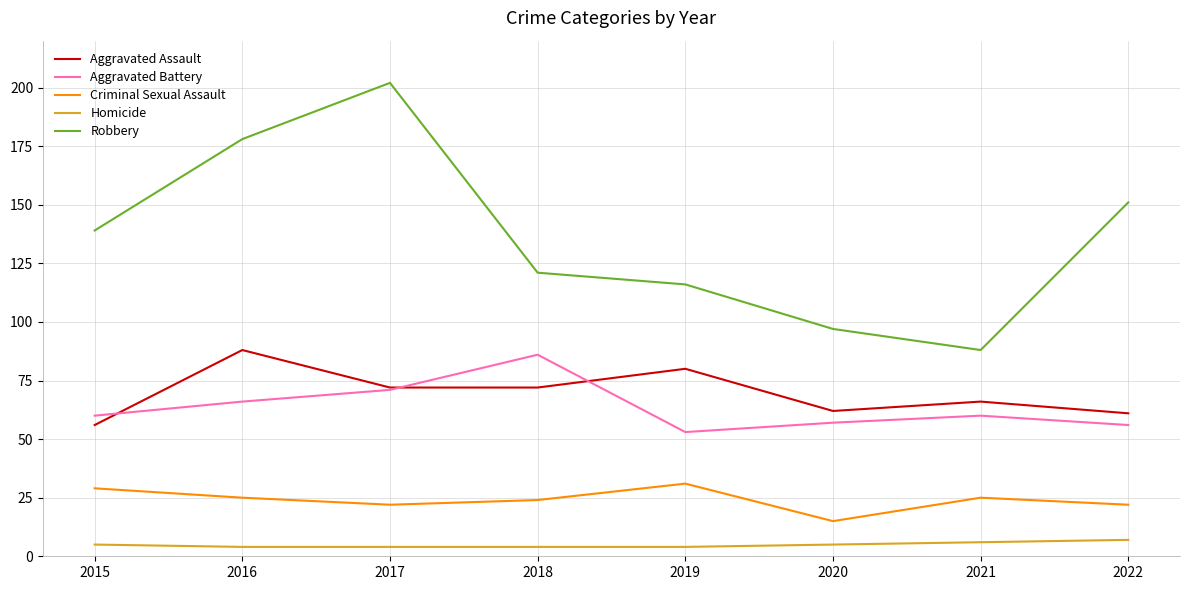

At 2022, list the series in order from smallest to largest.

Homicide, Criminal Sexual Assault, Aggravated Battery, Aggravated Assault, Robbery